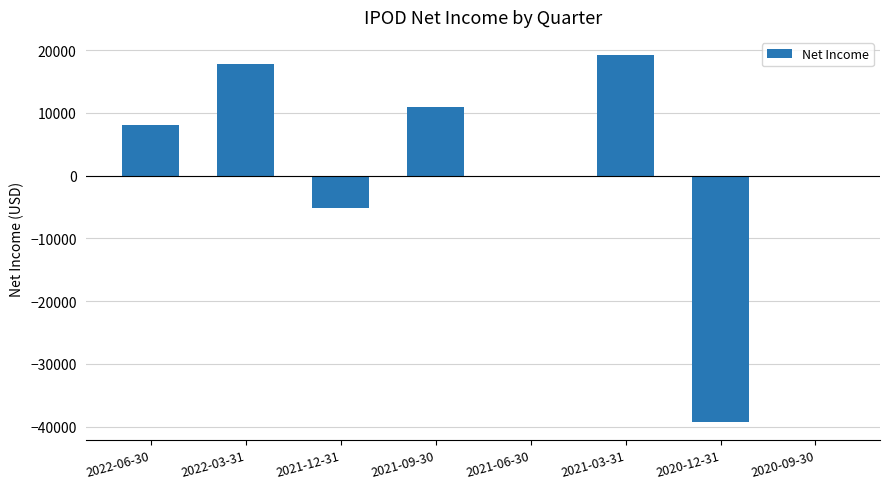

Does the chart contain stacked bars?

No